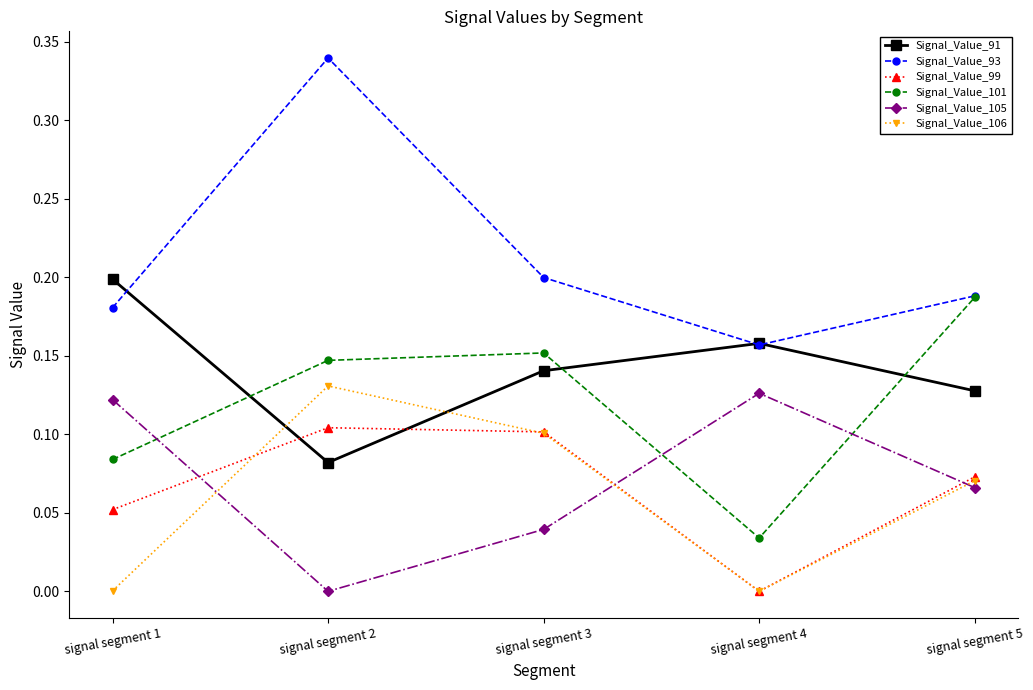

Count the Signal_Value_93 values in the range 0 to 1.

5